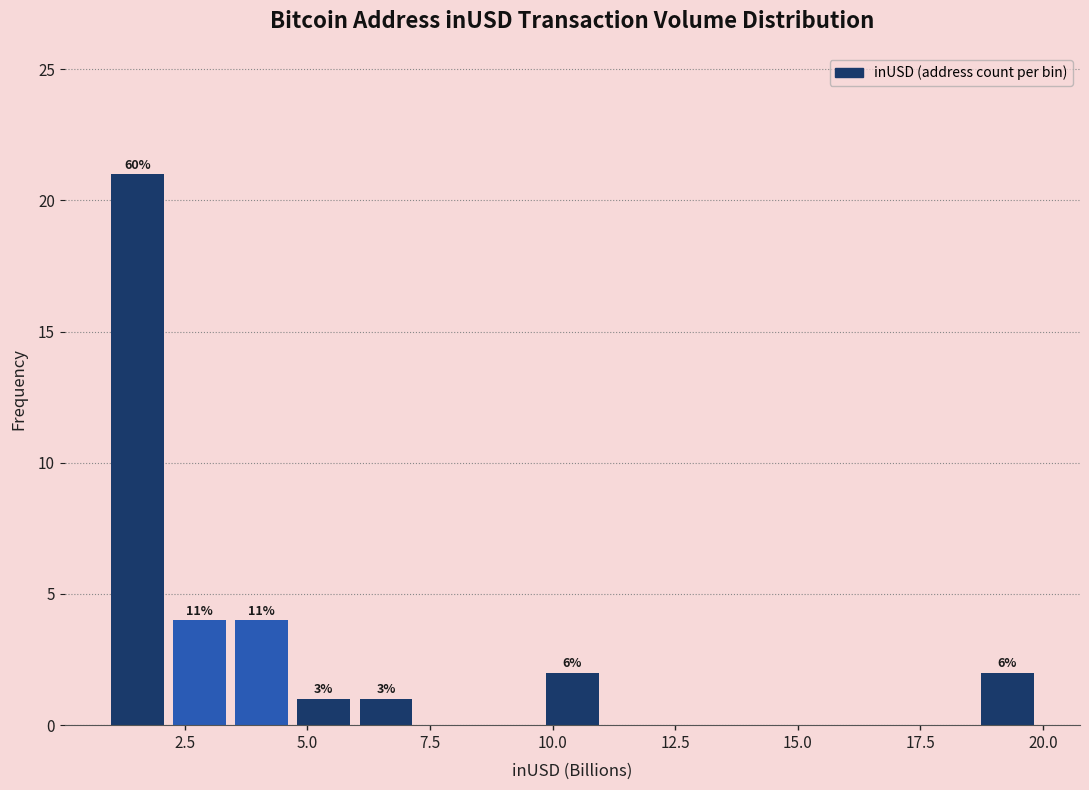

Around what value on the x-axis is the tallest bar? Give the approximate position of its centre, as read against the axis.

1.5